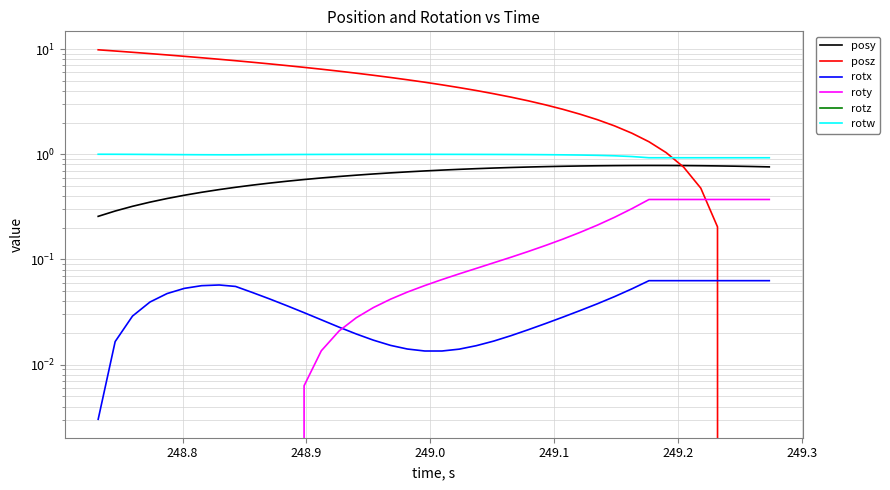

What is the maximum value for posz?

9.8